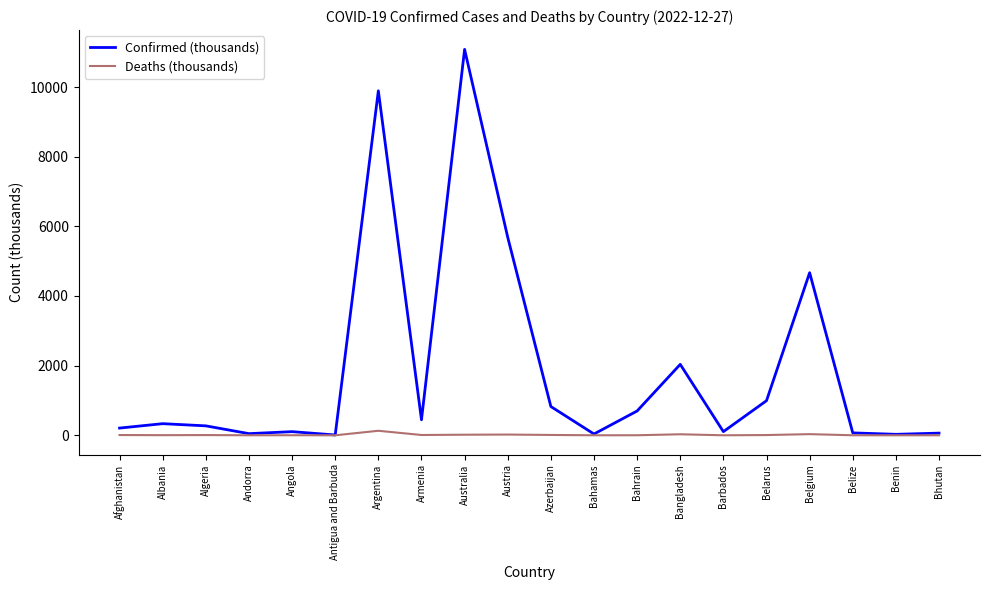

True or false: Confirmed (thousands) has a value of 2621.4 at Austria.

False